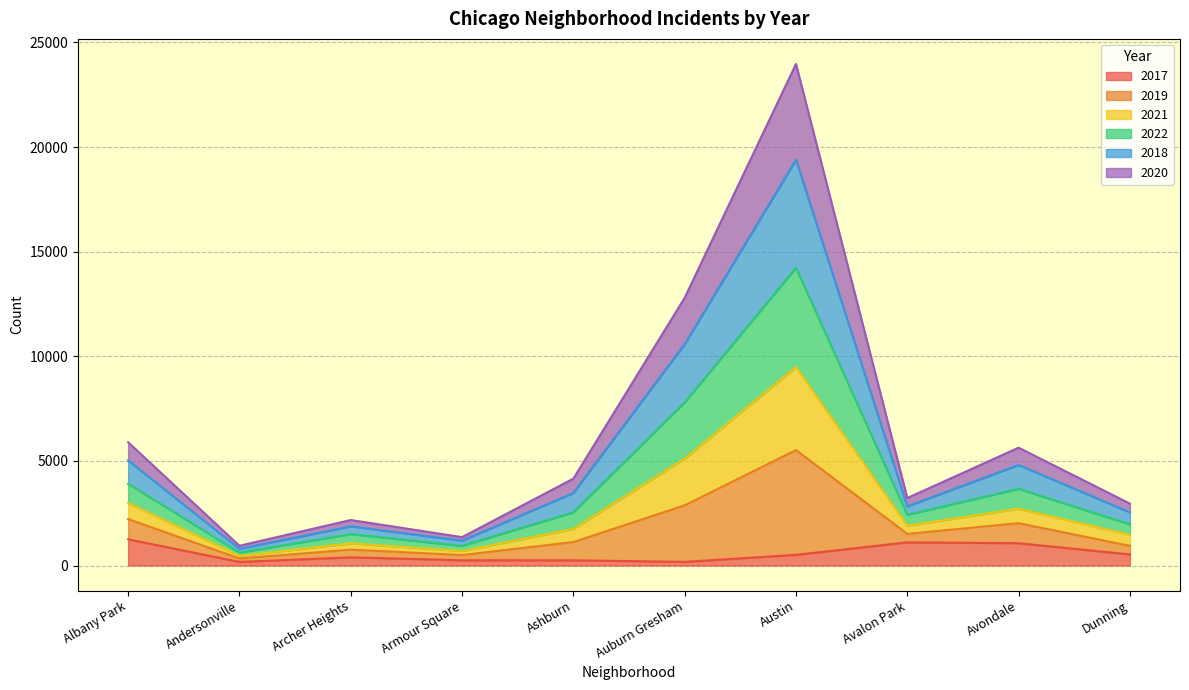

What is the difference between the highest and lowest values at Auburn Gresham?

12622